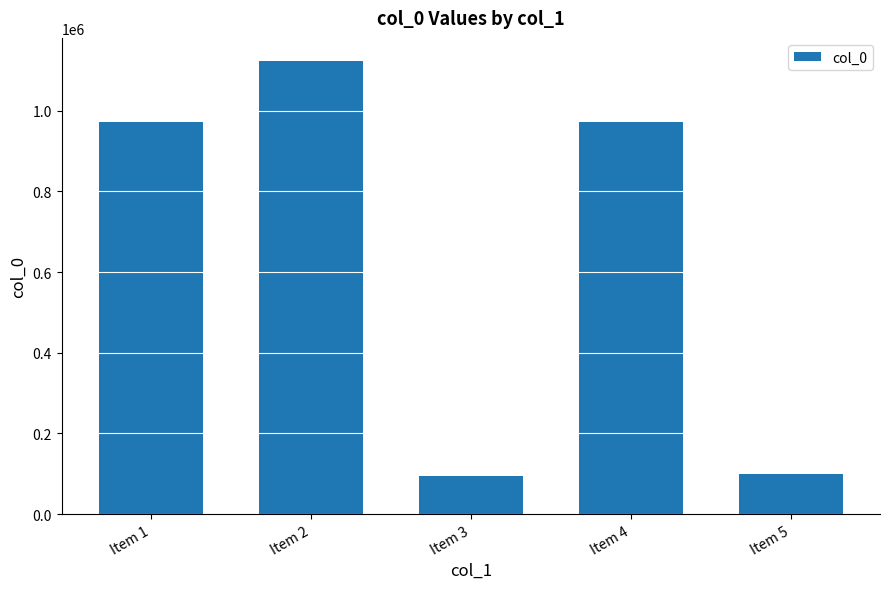

At which category does the chart reach its peak across all series?

Item 2